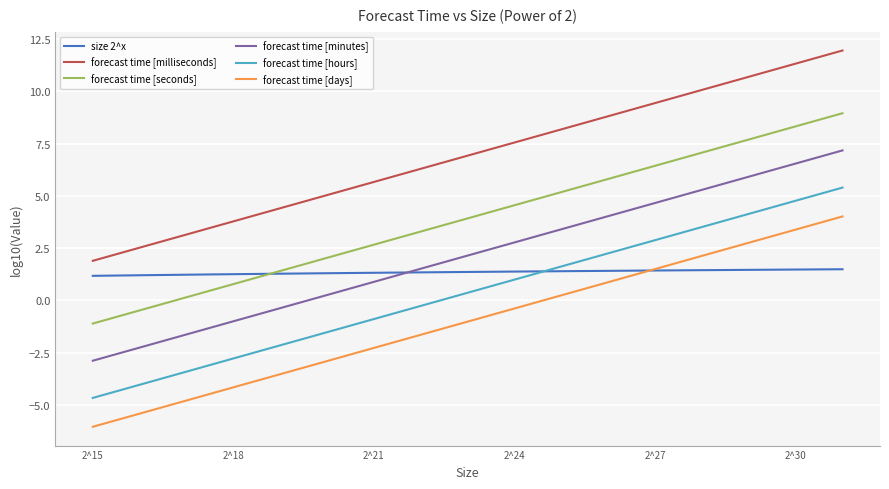

How many times do forecast time [minutes] and size 2^x cross each other?

1